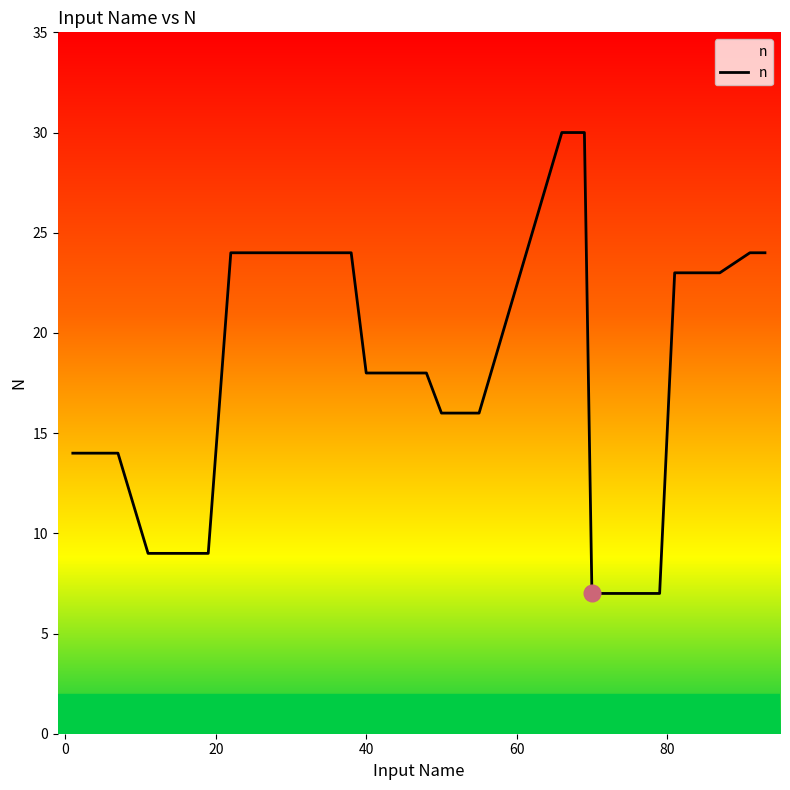

What is the greatest value displayed?

30